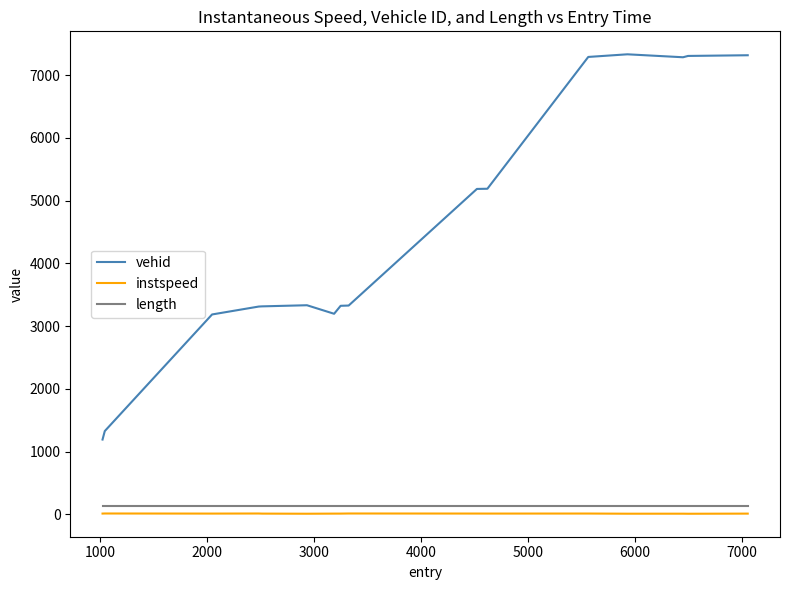

Which series has the largest total across all categories?

vehid